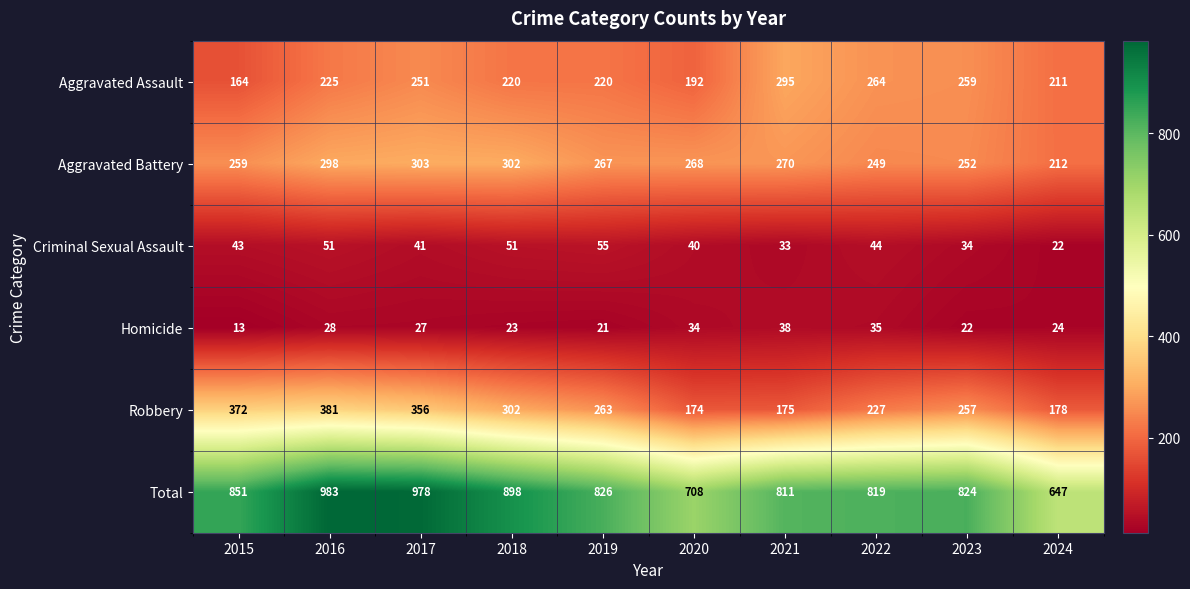

What is the difference between the maximum and minimum values in the Robbery series?

207